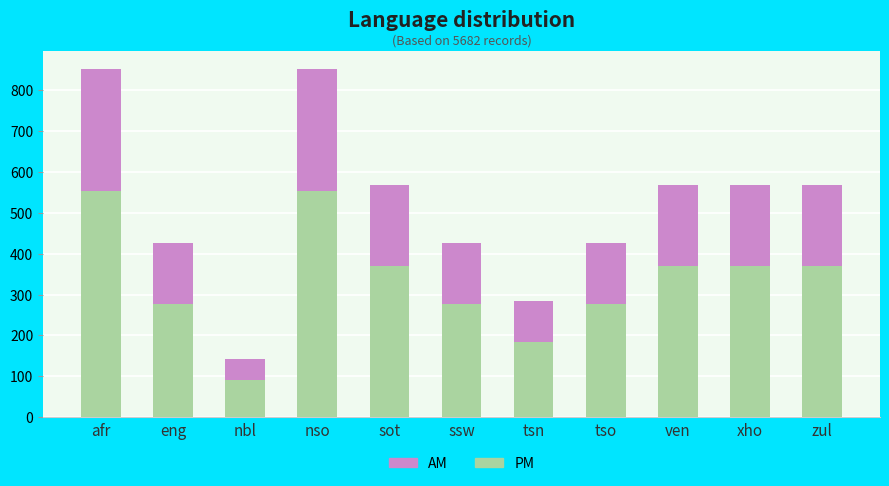

What value does the PM series have at xho?

369